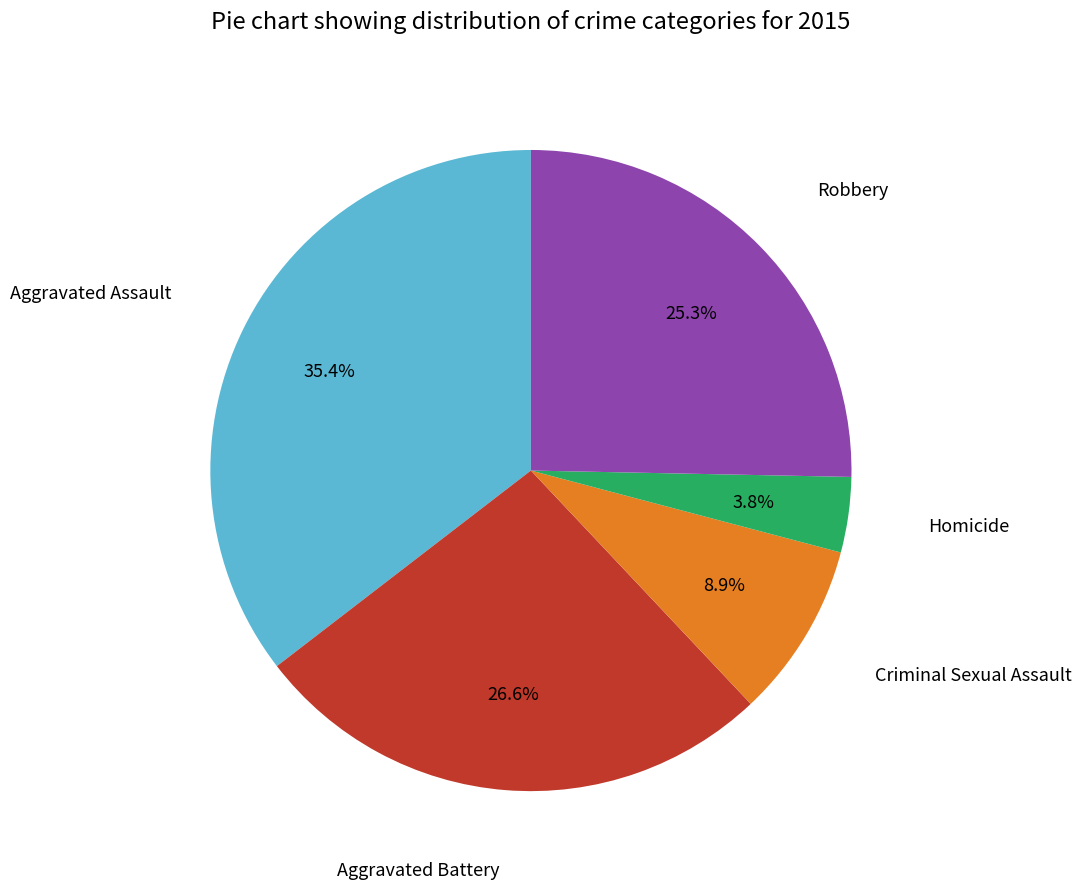

Does any single category account for the majority?

No